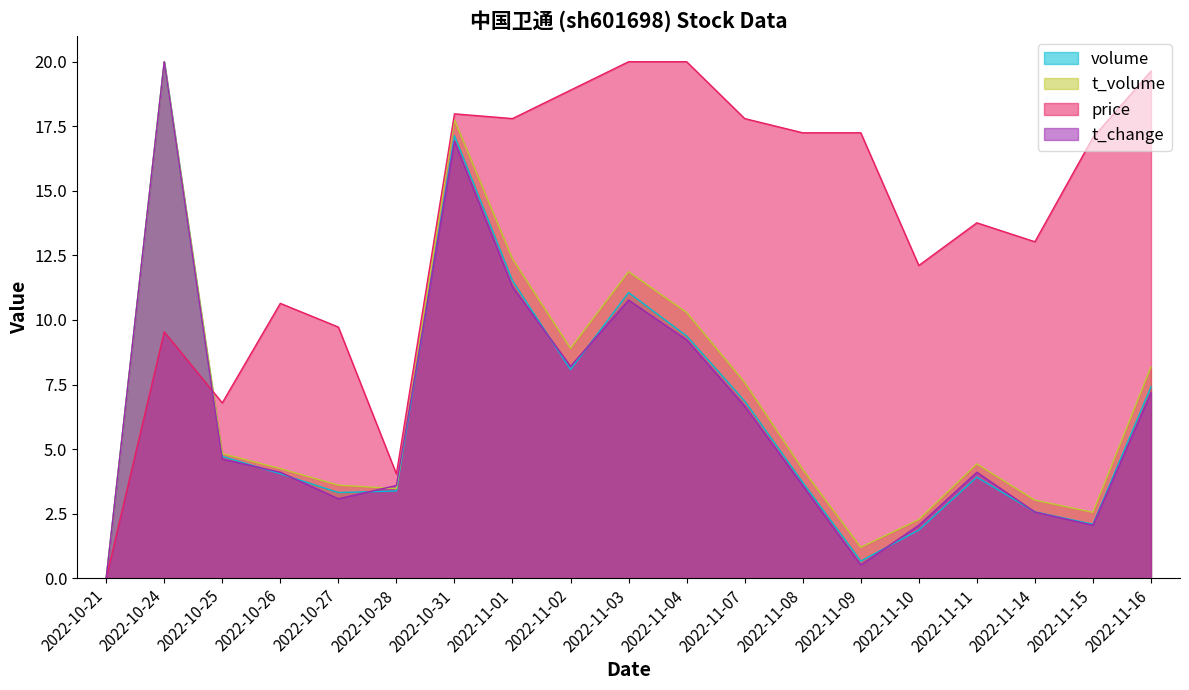

Where is t_change nearest to the value 10?

2022-11-03